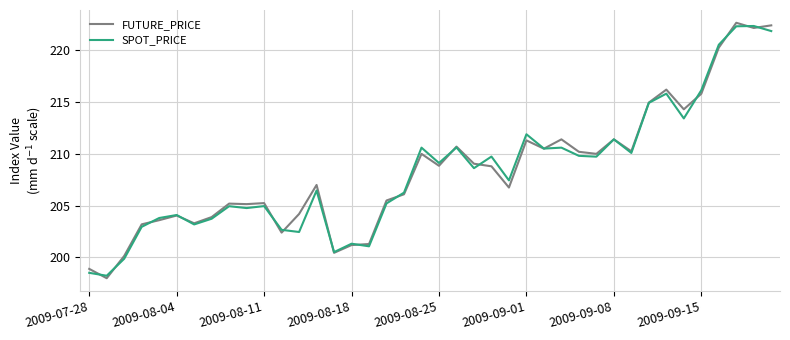

What is the lowest value of the SPOT_PRICE series?

198.2